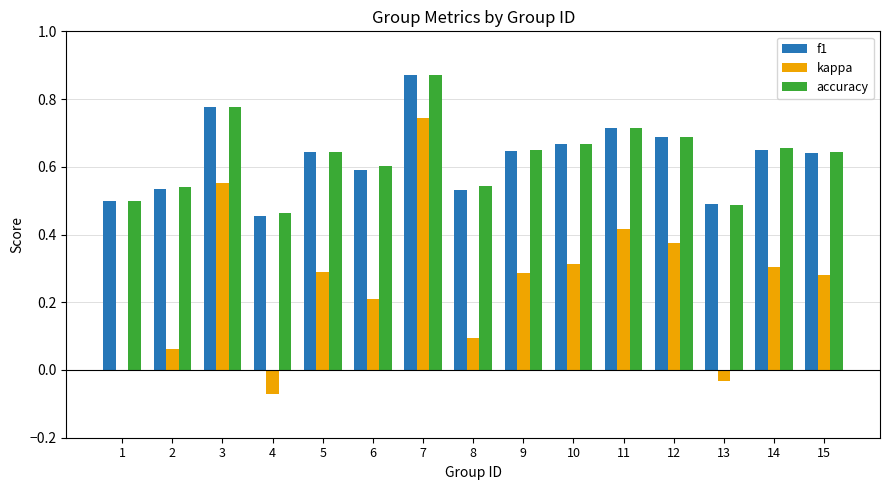

At which category is the sum across all series the highest?

7